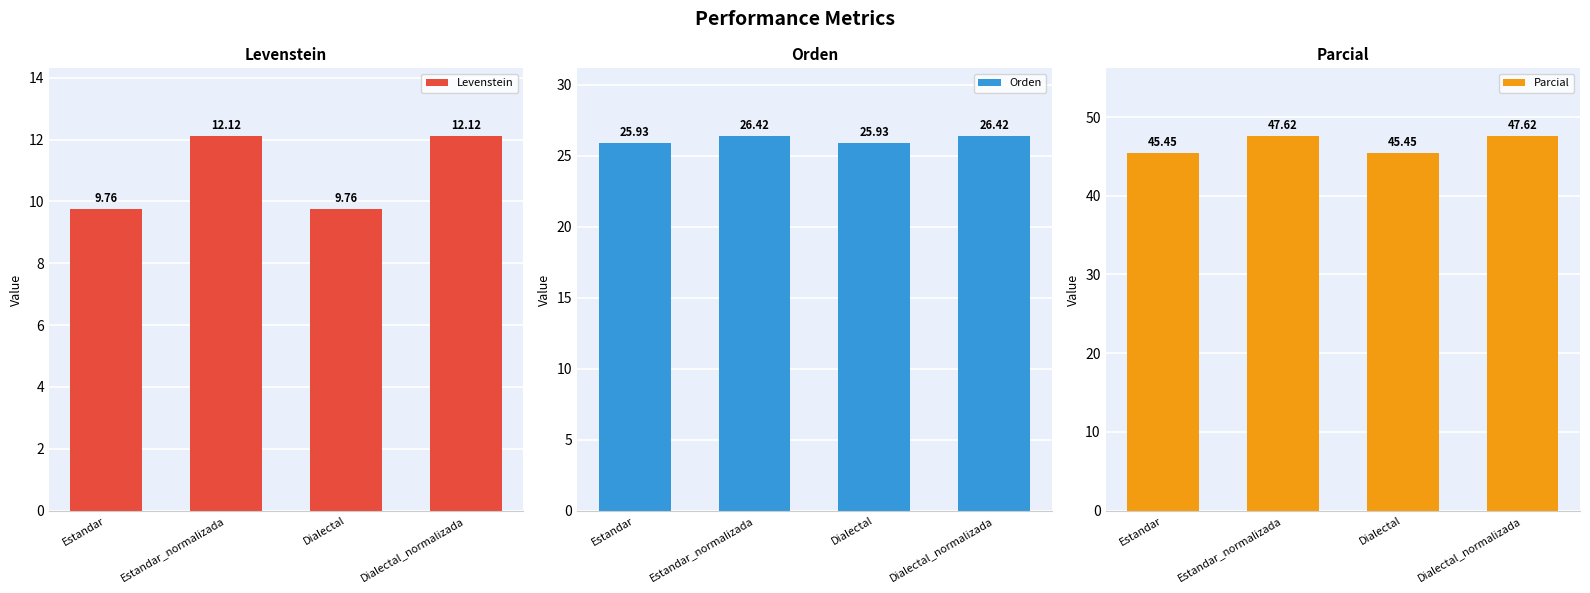

What are all the series names shown in the legend?

Levenstein, Orden, Parcial